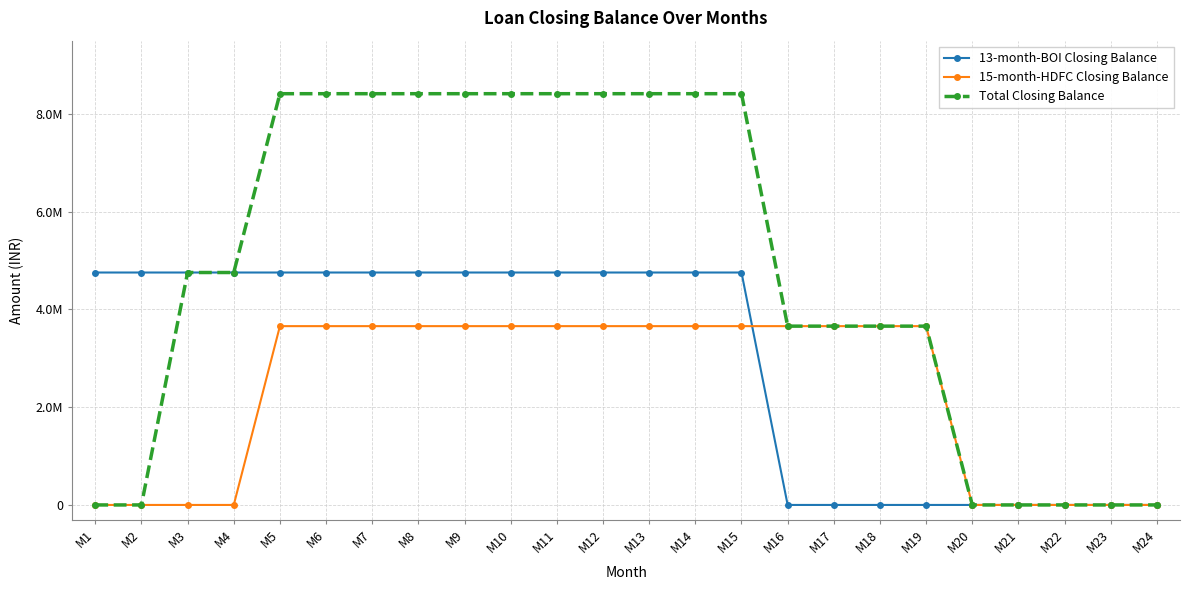

Reading left to right, list all the values displayed in this chart.

13-month-BOI Closing Balance: M1=4756030	M2=4756030	M3=4756030	M4=4756030	M5=4756030	M6=4756030	M7=4756030	M8=4756030	M9=4756030	M10=4756030	M11=4756030	M12=4756030	M13=4756030	M14=4756030	M15=4756030	M16=0	M17=0	M18=0	M19=0	M20=0	M21=0	M22=0	M23=0	M24=0
15-month-HDFC Closing Balance: M1=0	M2=0	M3=0	M4=0	M5=3658790	M6=3658790	M7=3658790	M8=3658790	M9=3658790	M10=3658790	M11=3658790	M12=3658790	M13=3658790	M14=3658790	M15=3658790	M16=3658790	M17=3658790	M18=3658790	M19=3658790	M20=0	M21=0	M22=0	M23=0	M24=0
Total Closing Balance: M1=0	M2=0	M3=4756030	M4=4756030	M5=8414820	M6=8414820	M7=8414820	M8=8414820	M9=8414820	M10=8414820	M11=8414820	M12=8414820	M13=8414820	M14=8414820	M15=8414820	M16=3658790	M17=3658790	M18=3658790	M19=3658790	M20=0	M21=0	M22=0	M23=0	M24=0